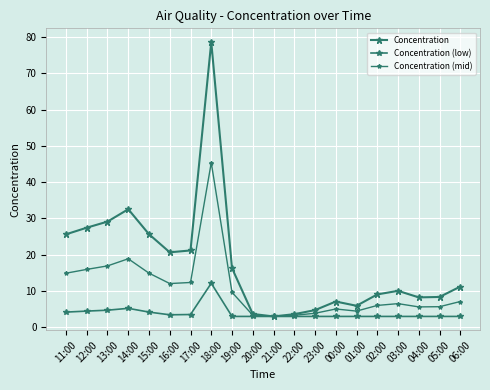

What position from the right is 04:00?

3